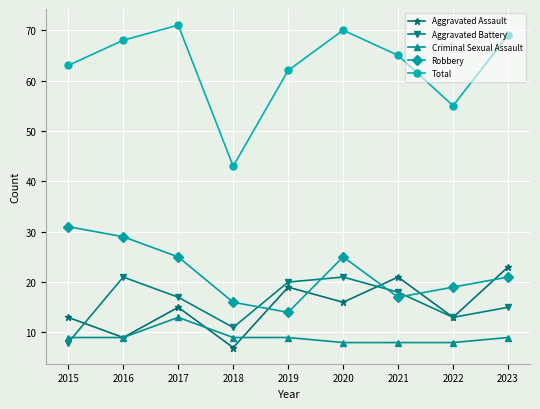

Is the value of Aggravated Assault at 2016 greater than the value of Criminal Sexual Assault at 2021?

Yes